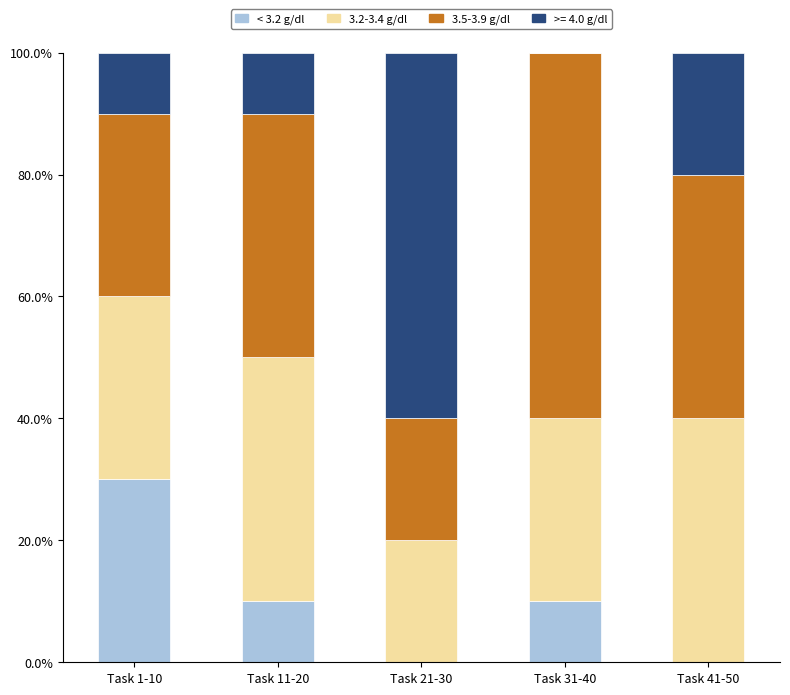

Reading left to right, transcribe the values for < 3.2 g/dl.

Task 1-10=30	Task 11-20=10	Task 21-30=0	Task 31-40=10	Task 41-50=0